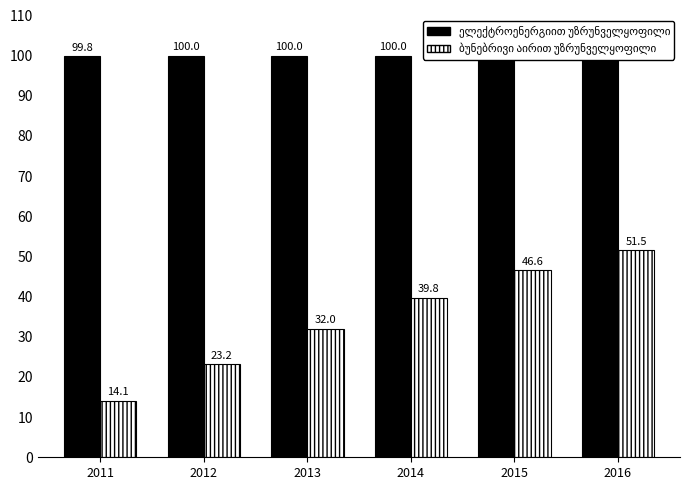

Where does the ბუნებრივი აირით უზრუნველყოფილი series first go above 39?

2014